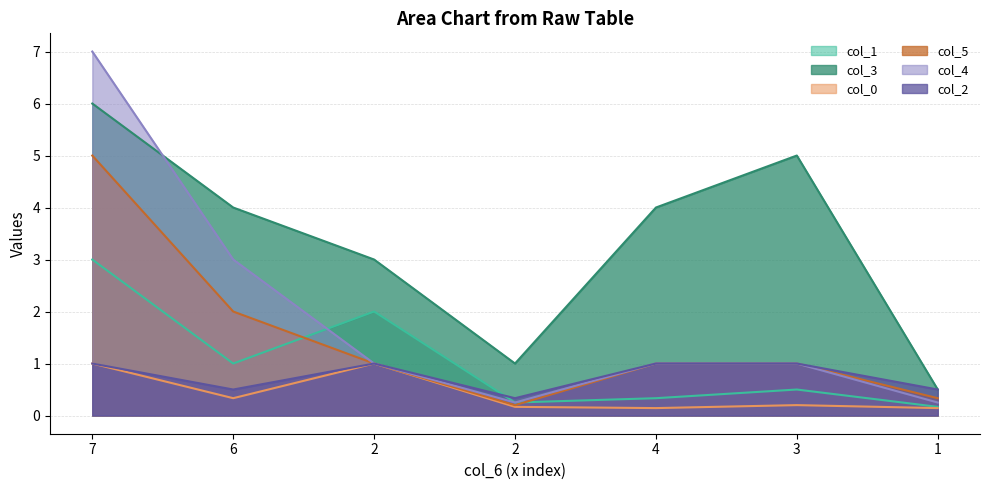

Which has a higher value, 1 or 2?

2